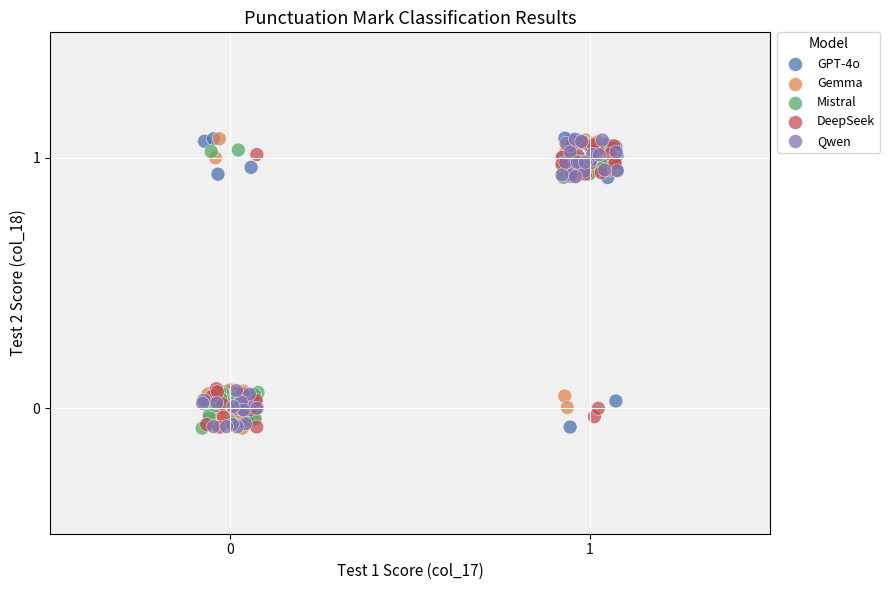

What are all the series names shown in the legend?

GPT-4o, Gemma, Mistral, DeepSeek, Qwen